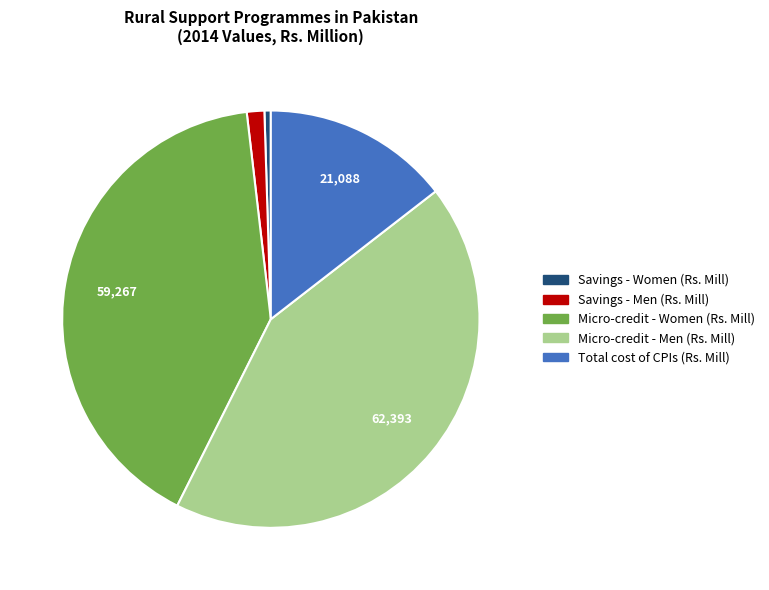

Is there a majority slice in this chart?

No